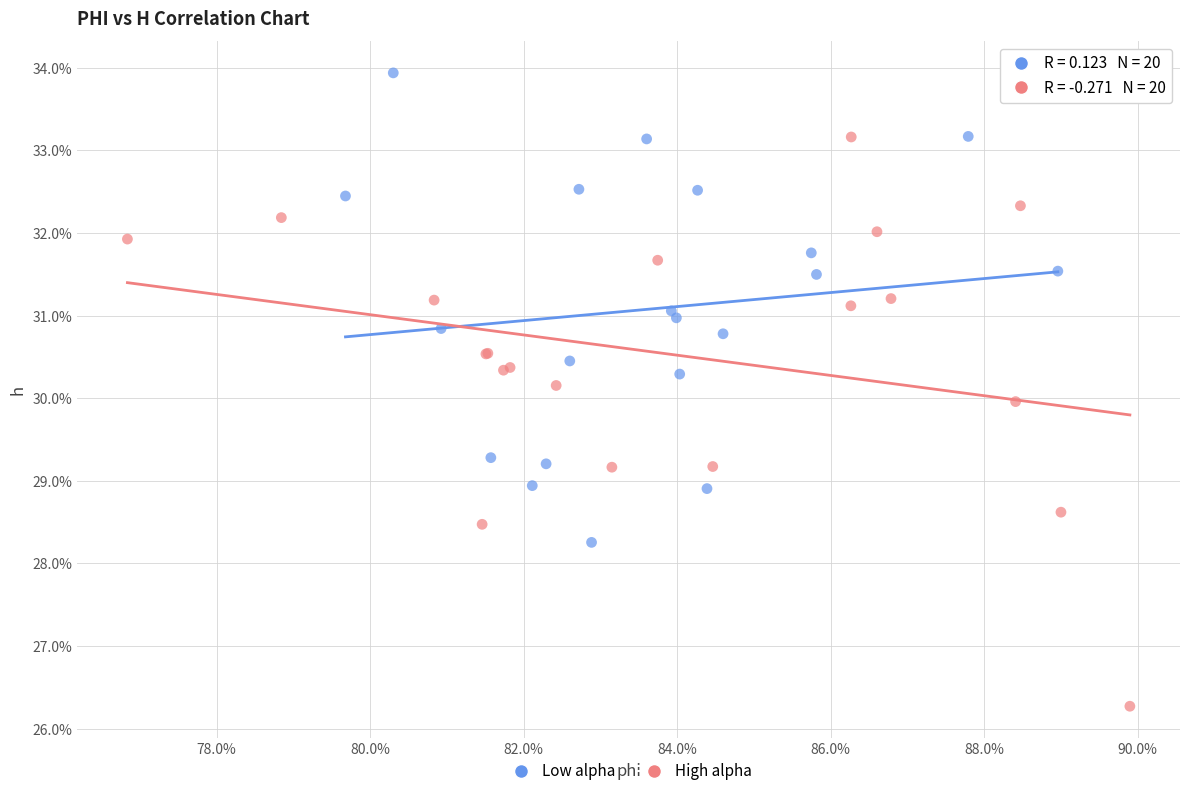

What are all the series names shown in the legend?

Low alpha, High alpha